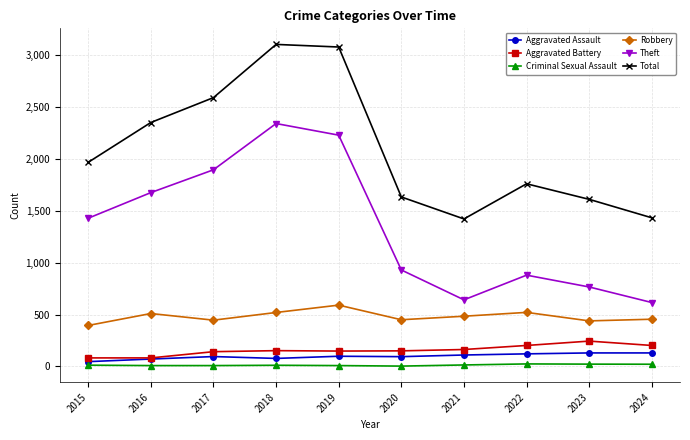

At which label does Theft reach its peak?

2018